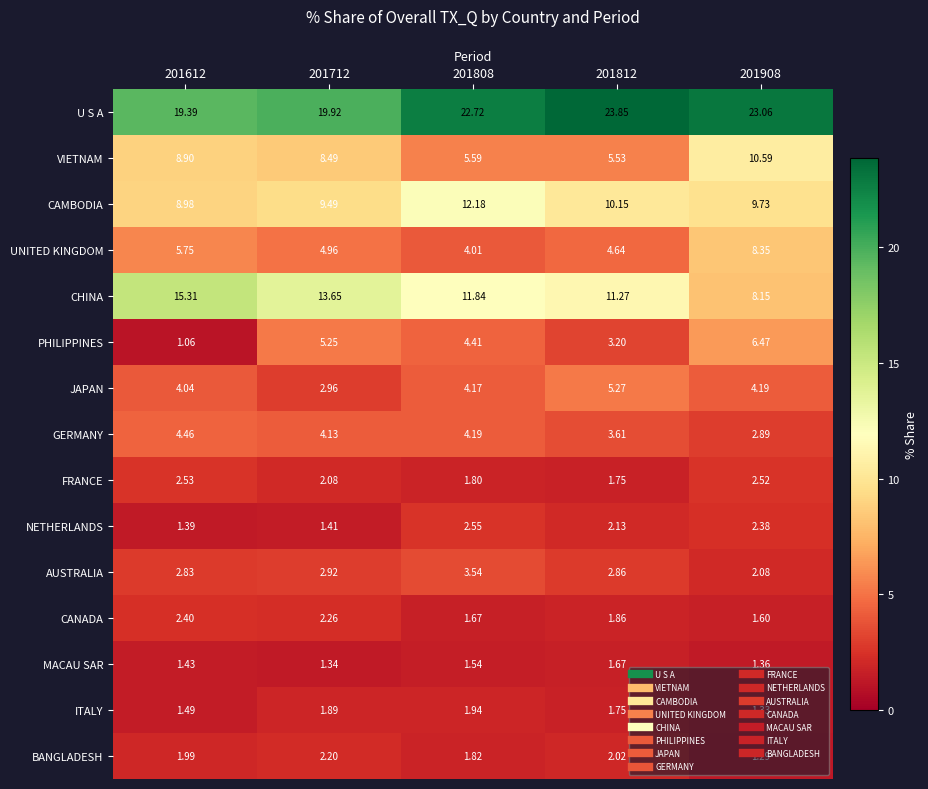

Between 201612 and 201808, which series saw the biggest shift?

CHINA